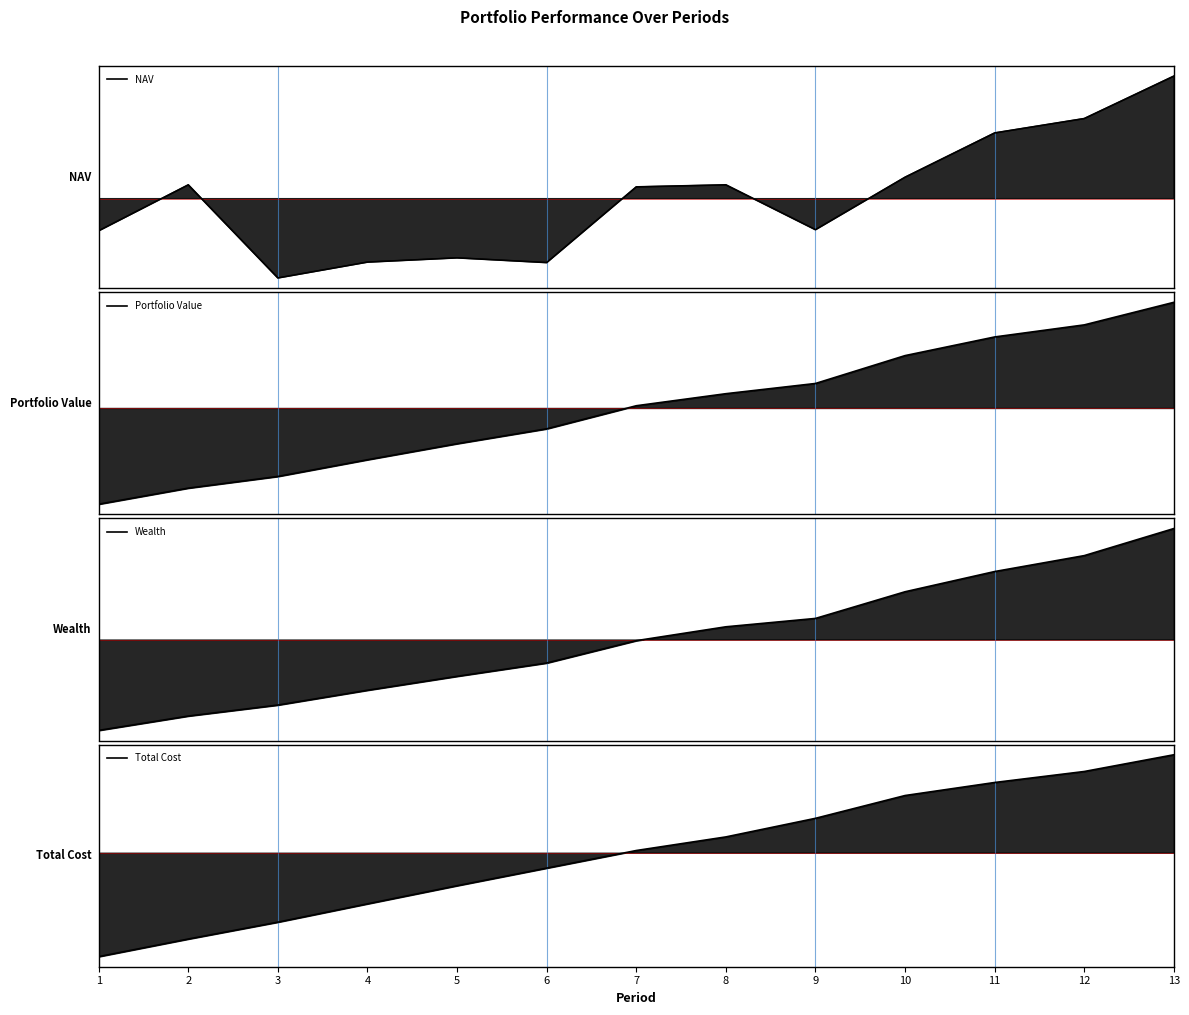

Rank the categories by Portfolio Value value from lowest to highest.

1, 2, 3, 4, 5, 6, 7, 8, 9, 10, 11, 12, 13